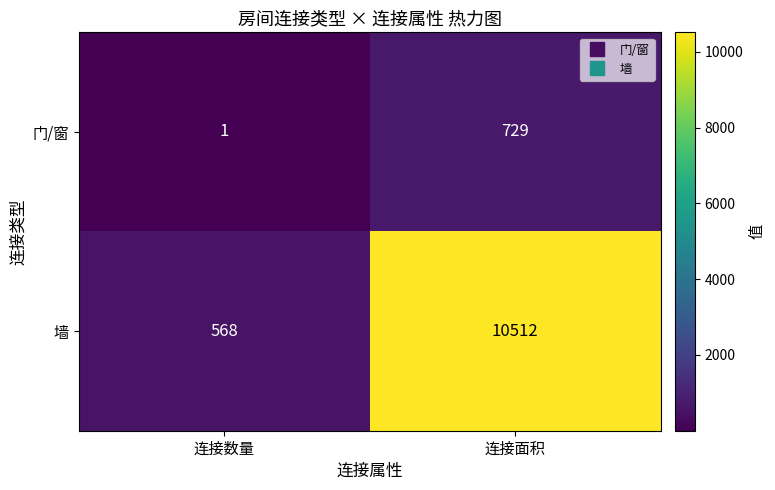

What is the difference between the maximum and minimum values in the 门/窗 series?

728